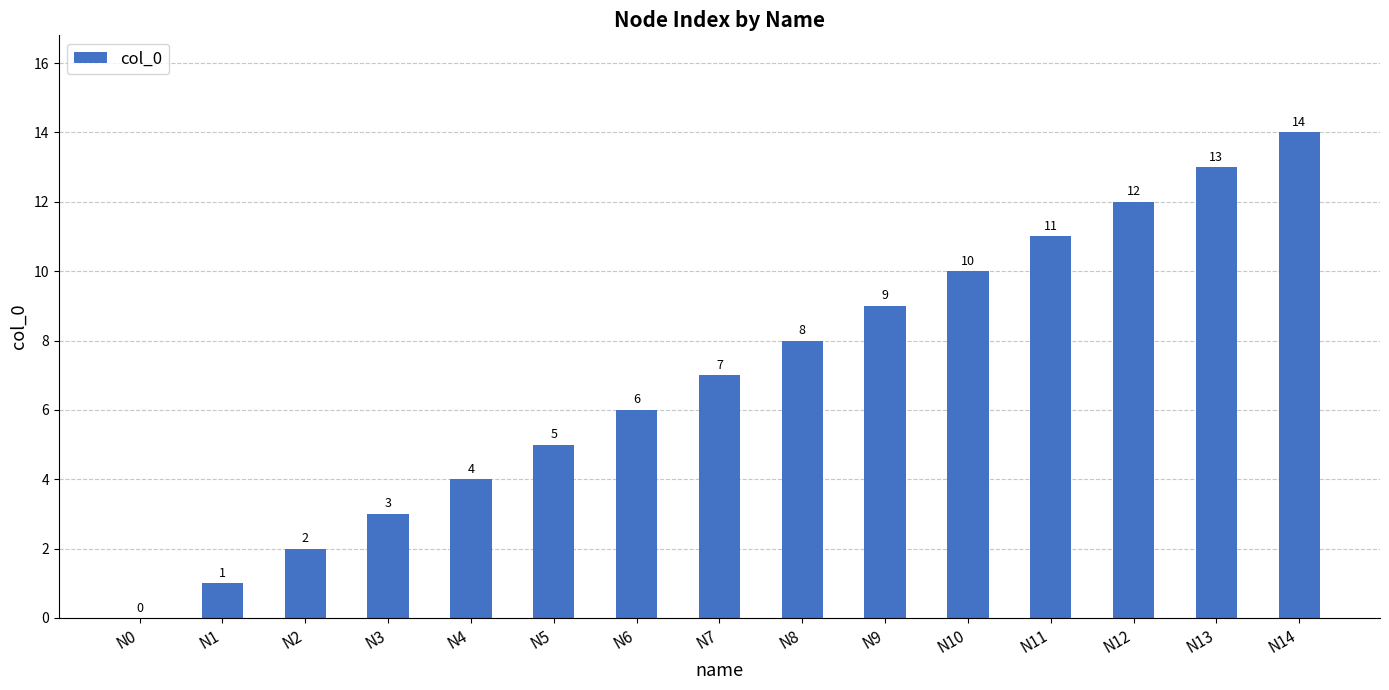

What is the greatest value displayed?

14